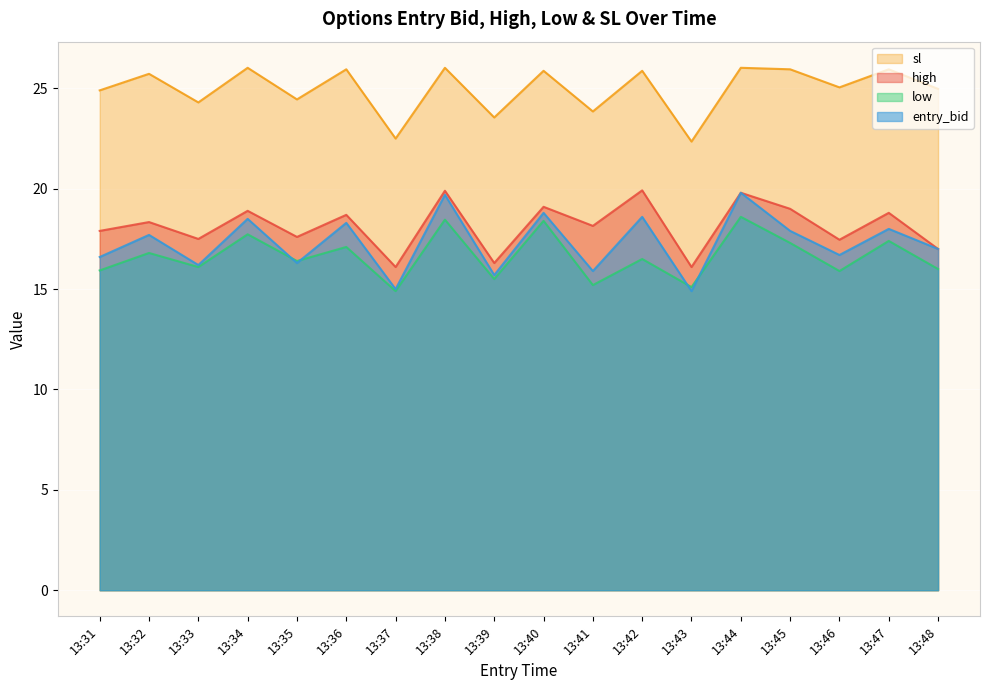

True or false: entry_bid and sl intersect in this chart.

False